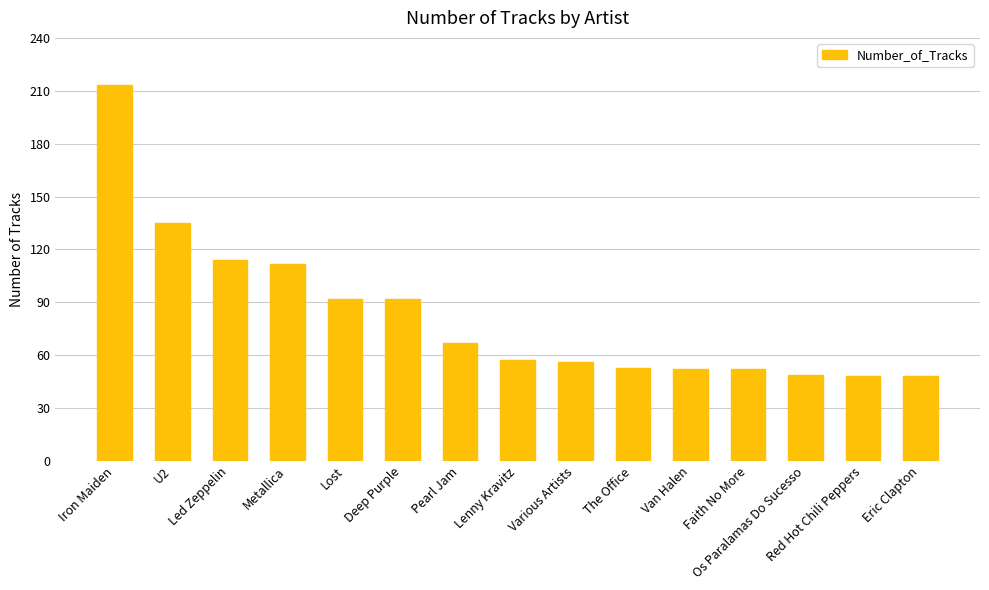

Reading left to right, list all the values displayed in this chart.

213	135	114	112	92	92	67	57	56	53	52	52	49	48	48